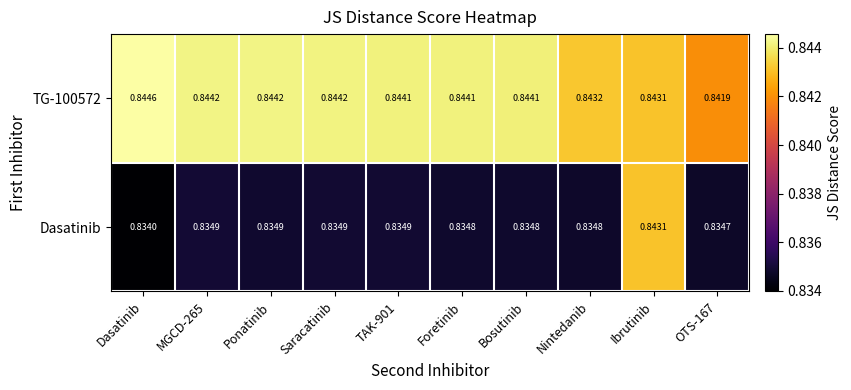

Which series has the widest spread of values?

Dasatinib